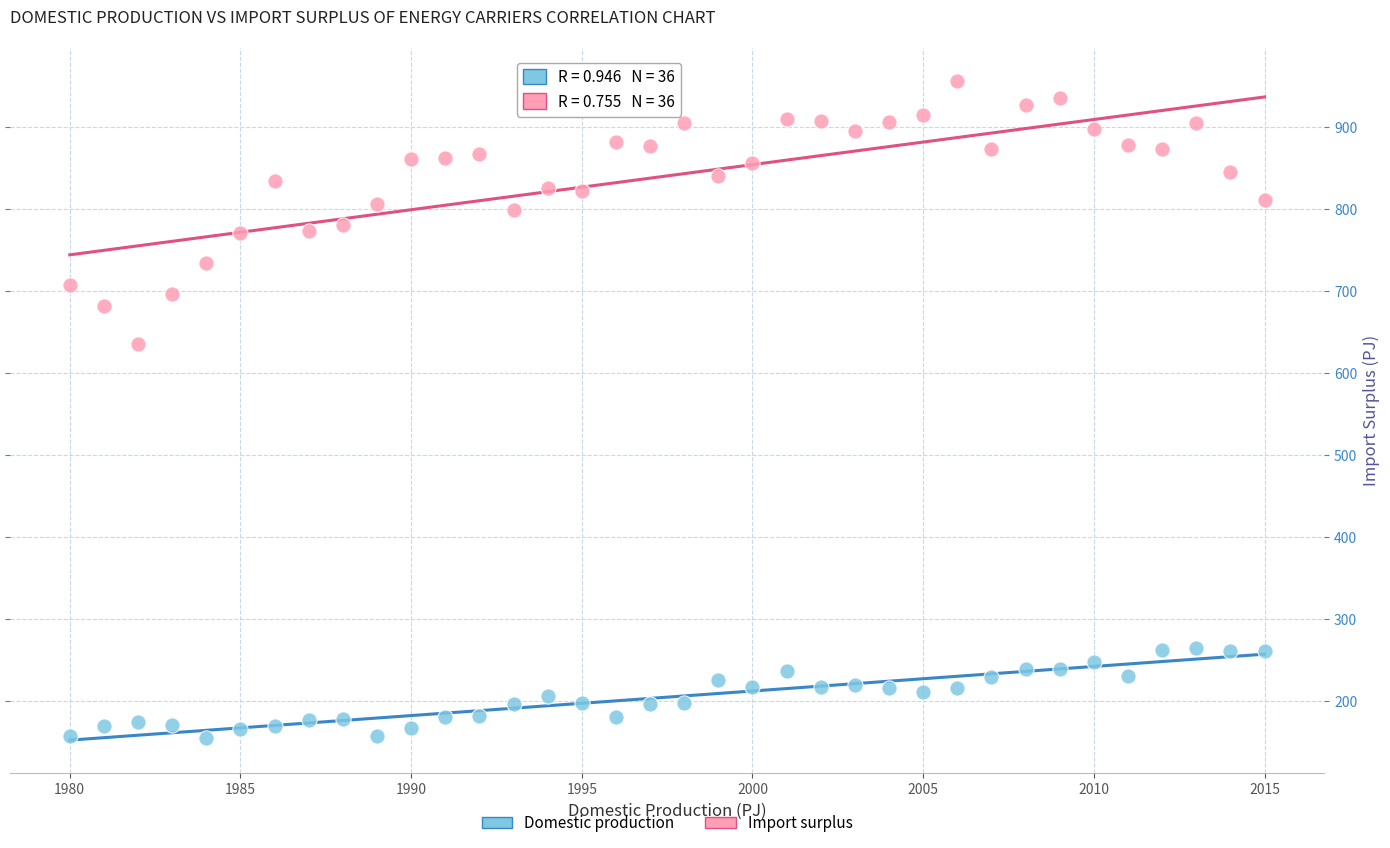

Across all data points, what is the range of X values (max minus min)?

35.0